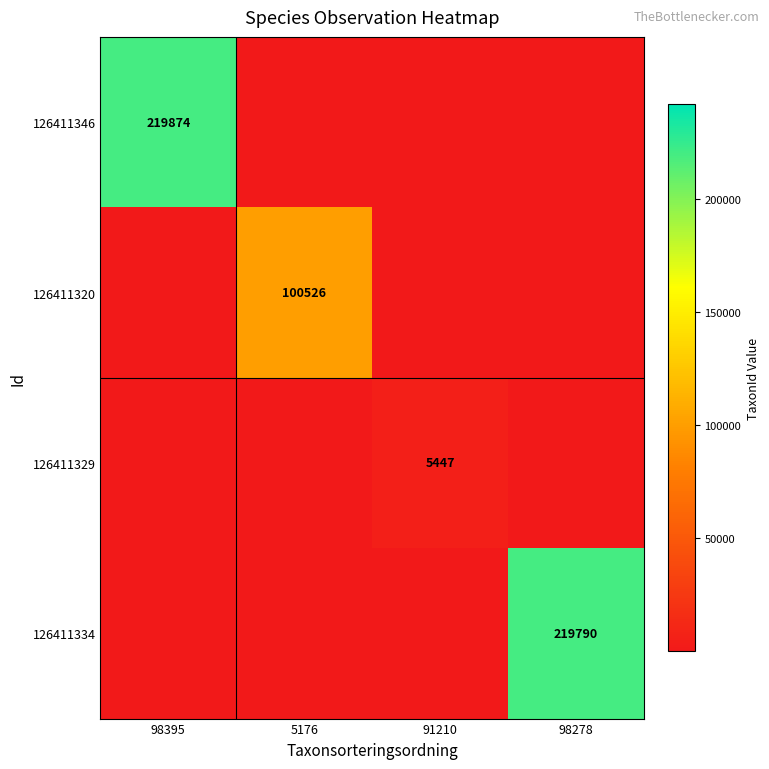

Which has a higher value, 98278 or 91210?

98278